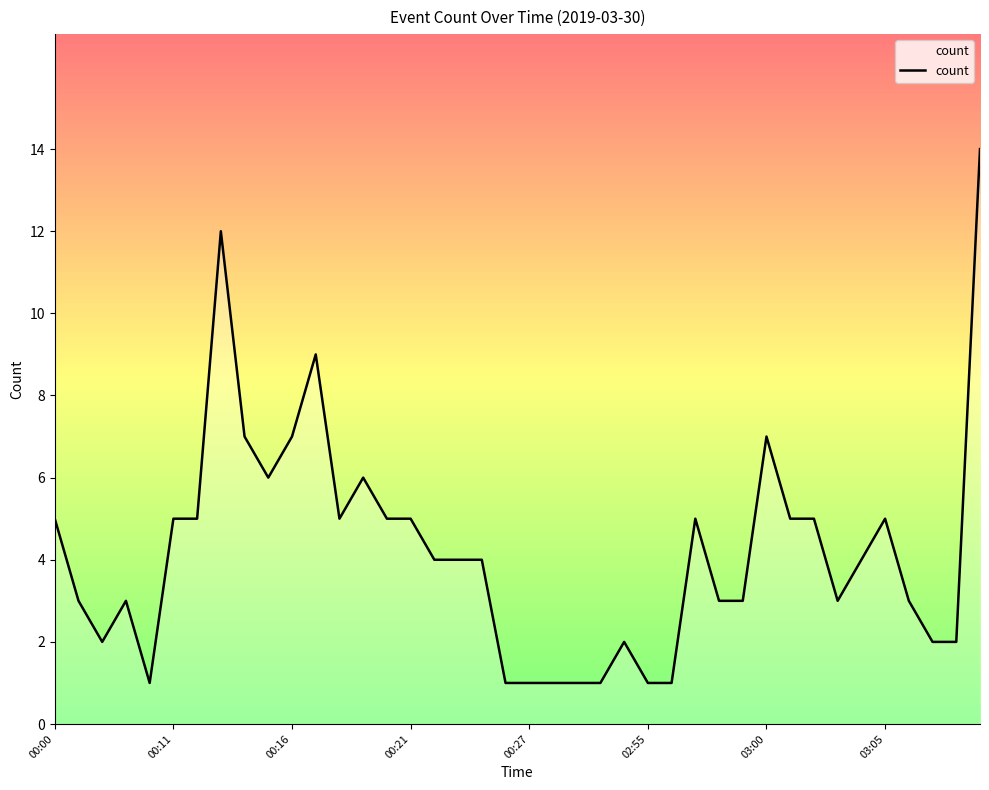

What is the greatest value displayed?

14